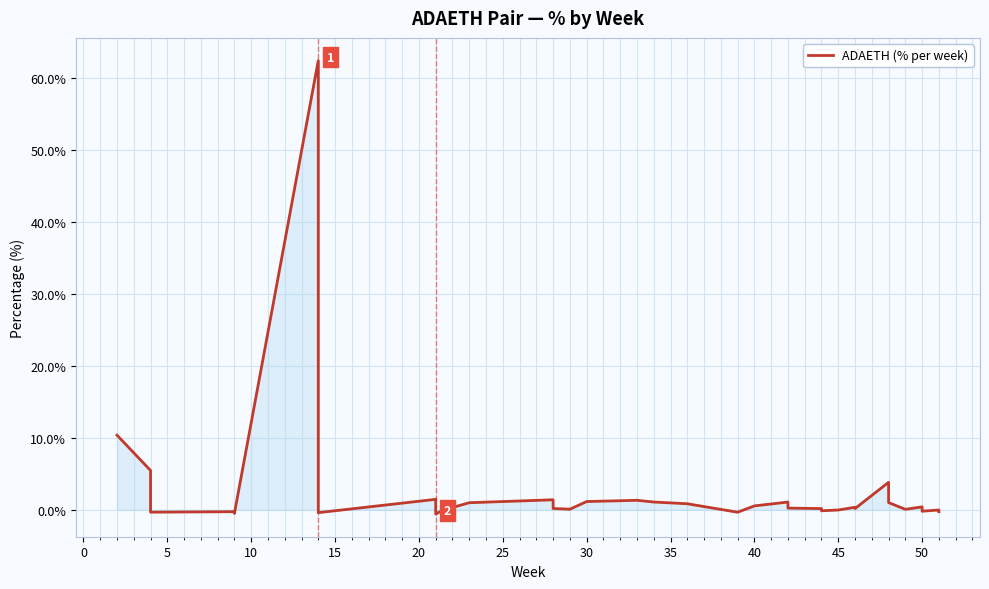

How many negative values are there?

12